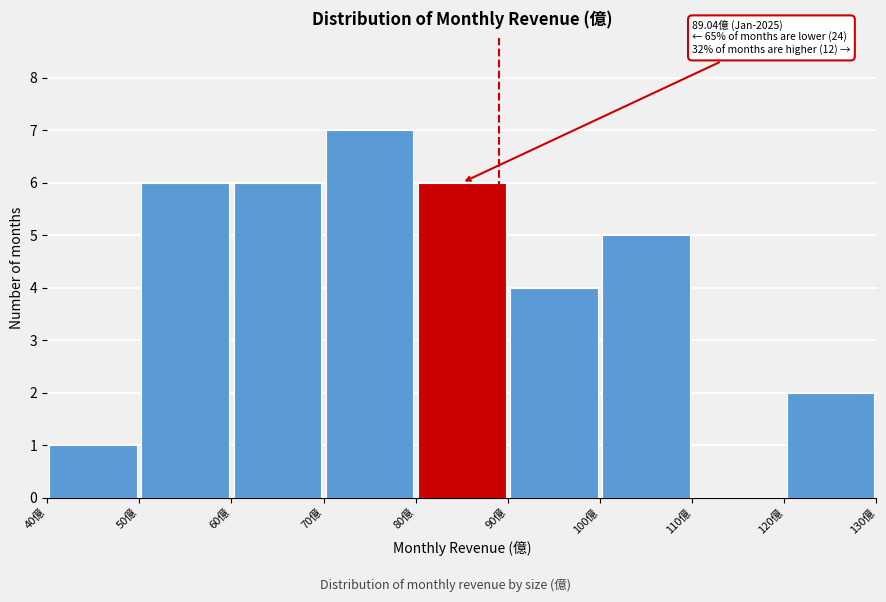

Over which range of the x-axis is the bar tallest?

70 to 80